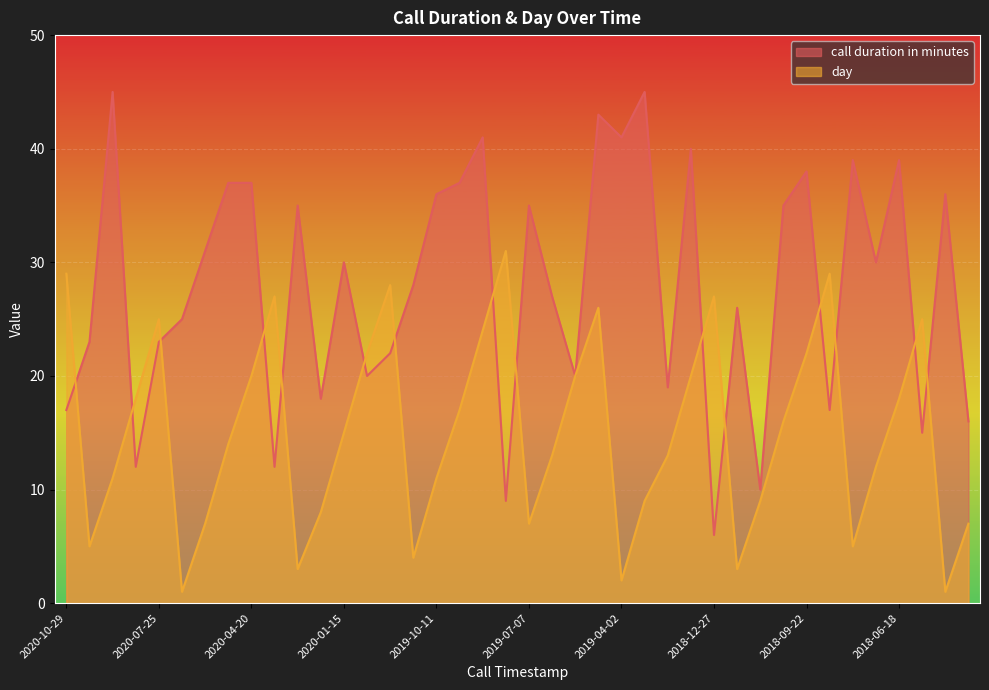

Is the value of call duration in minutes at 2018-12-03 greater than the value of day at 2019-08-24?

Yes